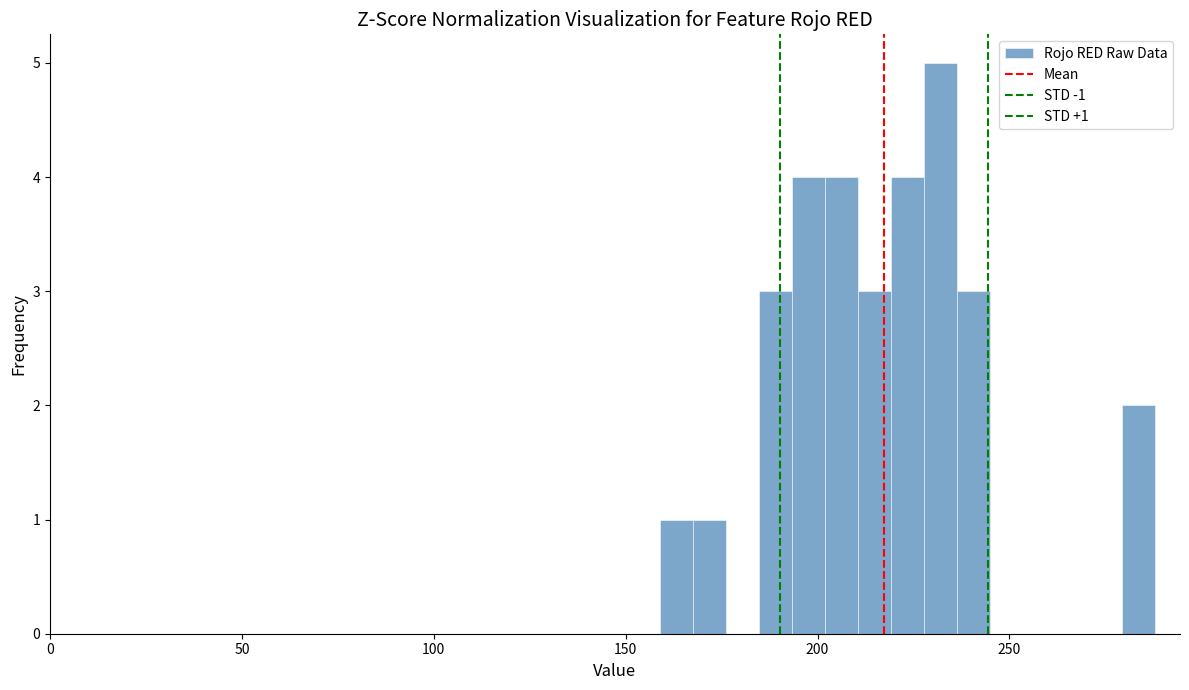

Around what value on the x-axis is the tallest bar? Give the approximate position of its centre, as read against the axis.

230